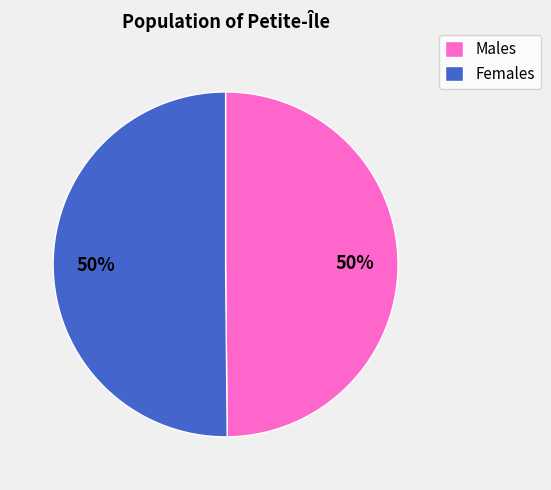

Do Females and Males together represent more than half of the pie?

Yes